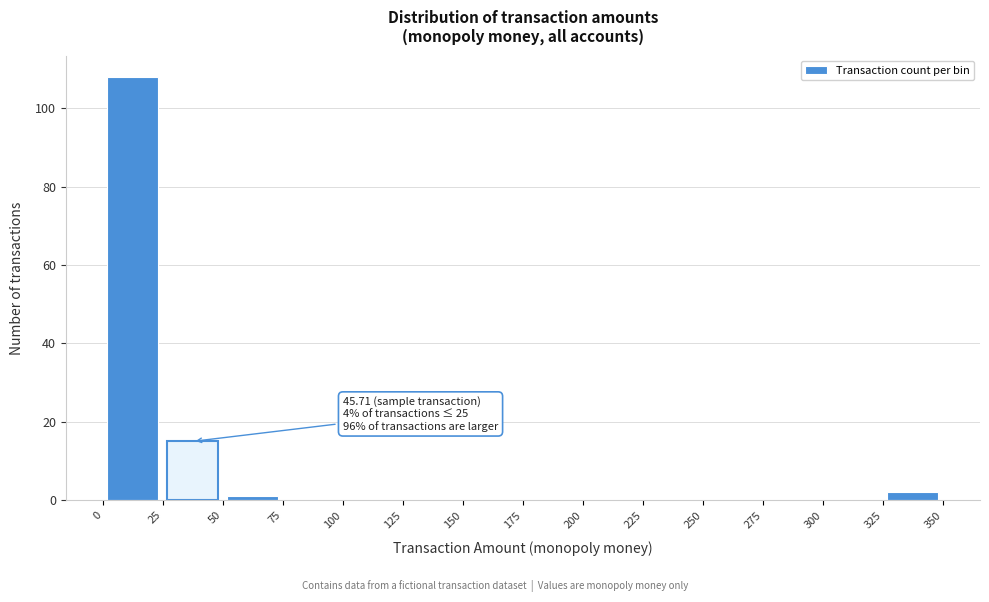

Which range on the x-axis has the tallest bar?

0 to 25